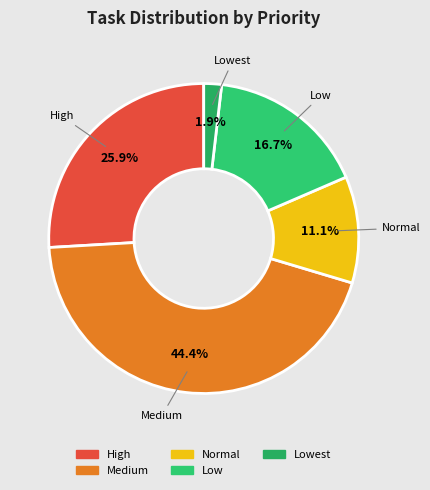

Count the number of slices in the pie.

5